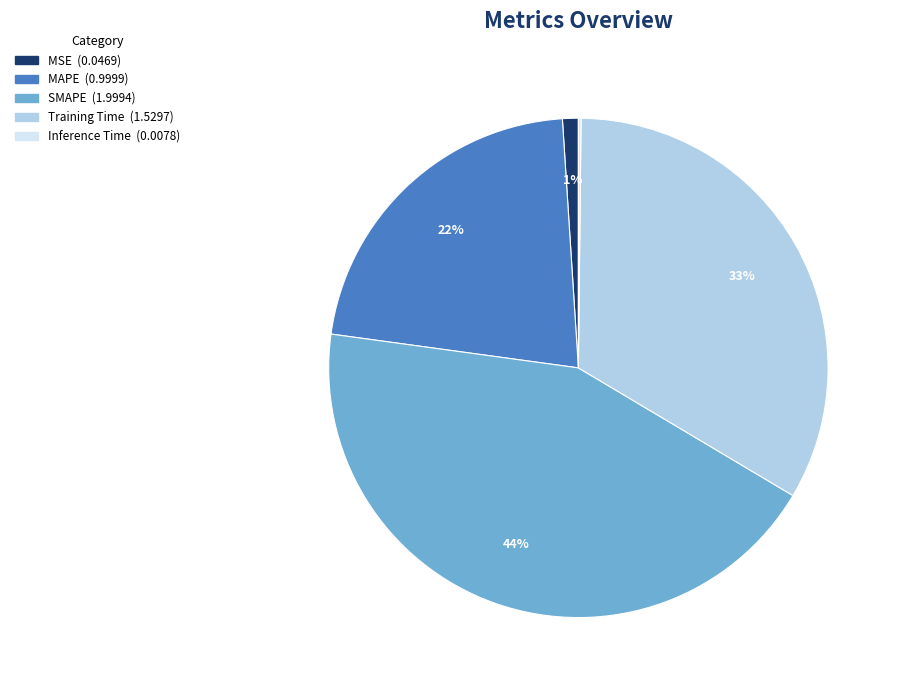

Is there a majority slice in this chart?

No